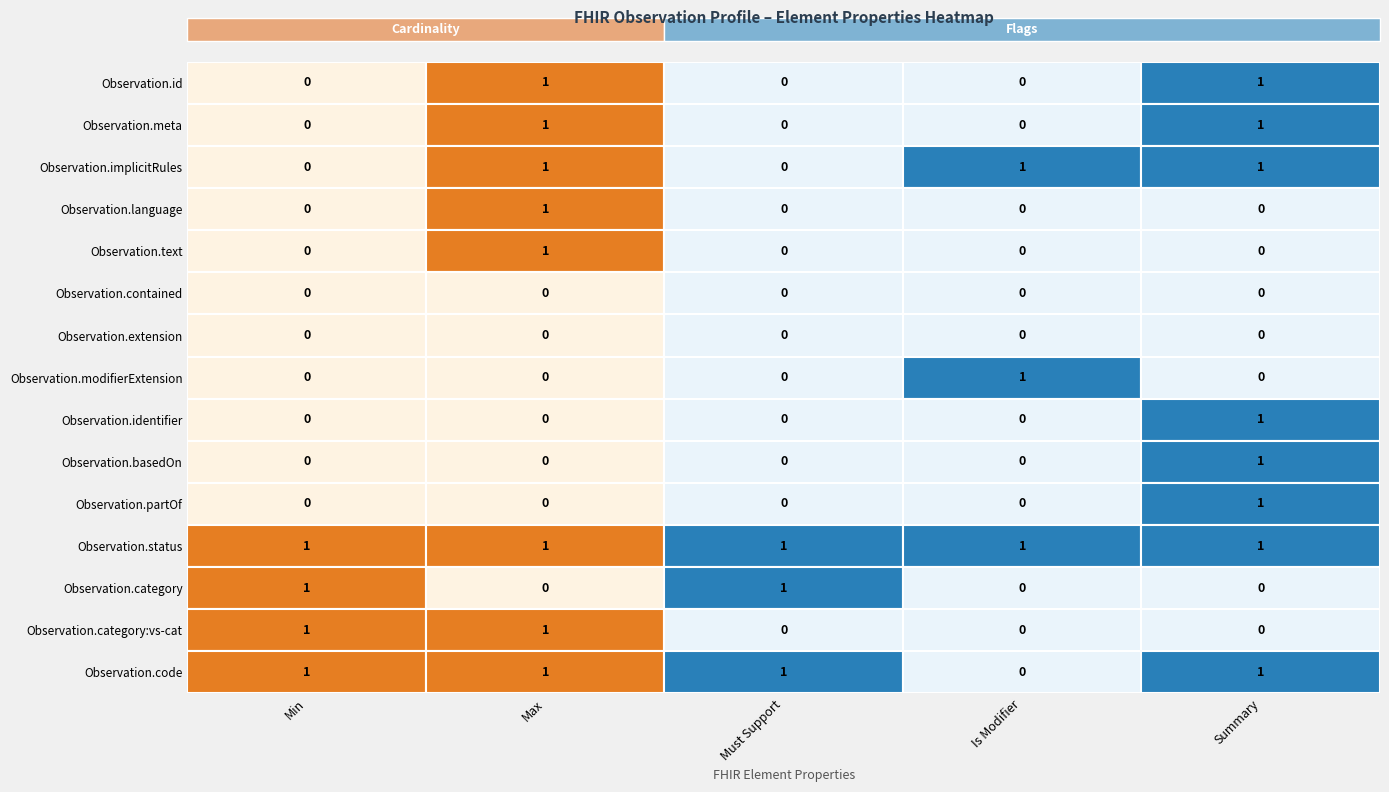

How many data points in Observation.category are above 0?

2